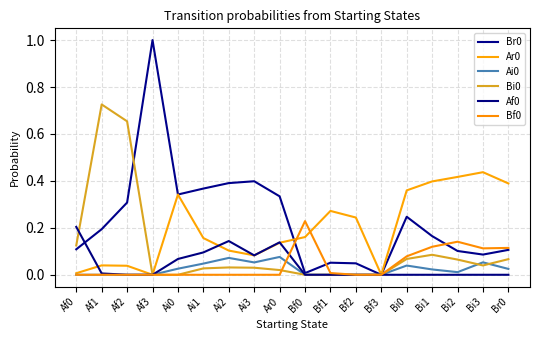

What is the maximum value shown in the chart?

1.0